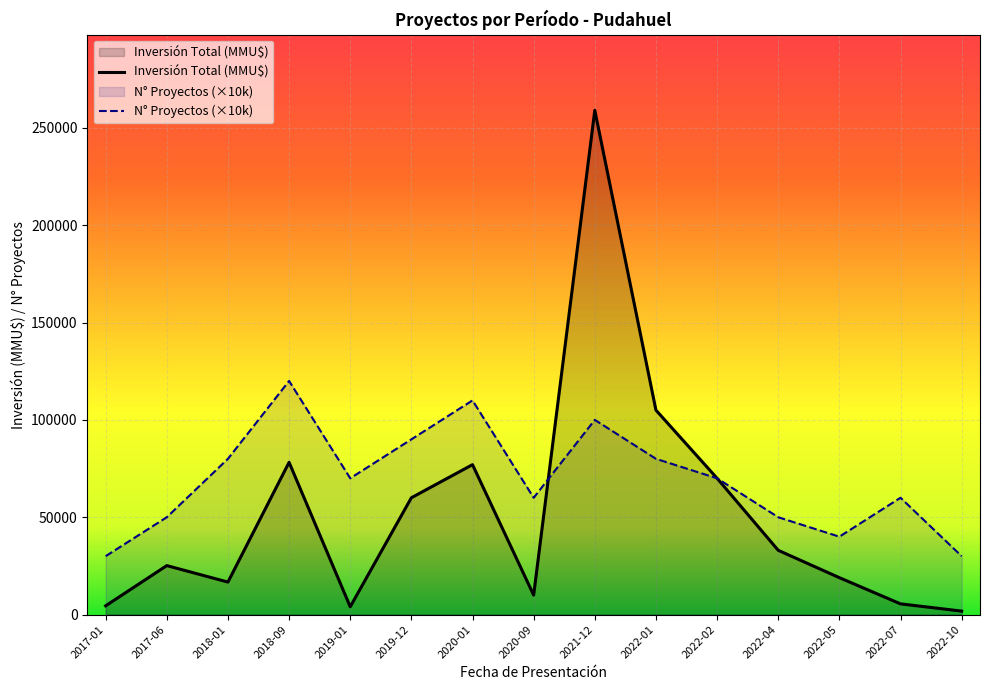

At which category does Inversión Total (MMU$) reach its first local valley?

2018-01